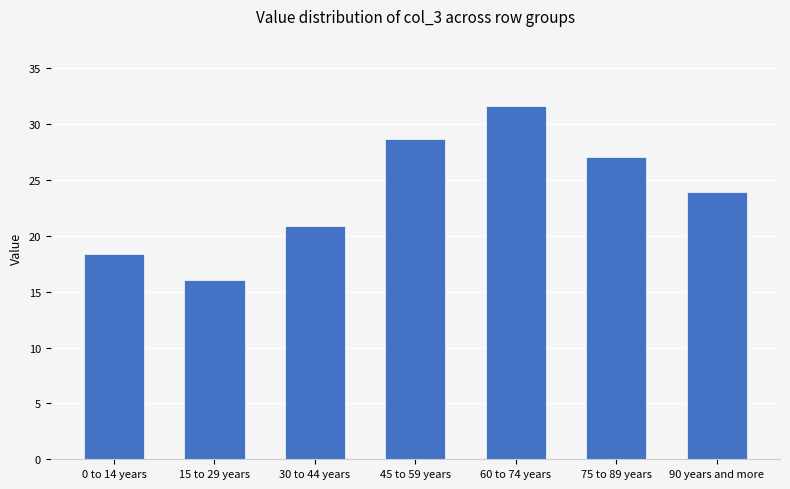

What is the sum of the values at 0 to 14 years and 60 to 74 years?

49.9